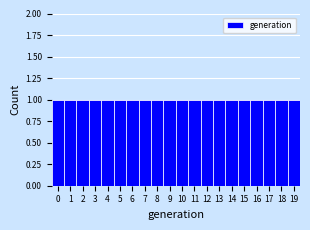

Reading left to right, transcribe this chart: for each bar, give the range it covers on the x-axis and its height. The values are not printed on the chart, so give them approximately, as read against the axis.

-0.5 to 0.5: 1
0.5 to 1.5: 1
1.5 to 2.5: 1
2.5 to 3.5: 1
3.5 to 4.5: 1
4.5 to 5.5: 1
5.5 to 6.5: 1
6.5 to 7.5: 1
7.5 to 8.5: 1
8.5 to 9.5: 1
9.5 to 10.5: 1
10.5 to 11.5: 1
11.5 to 12.5: 1
12.5 to 13.5: 1
13.5 to 14.5: 1
14.5 to 15.5: 1
15.5 to 16.5: 1
16.5 to 17.5: 1
17.5 to 18.5: 1
18.5 to 19.5: 1